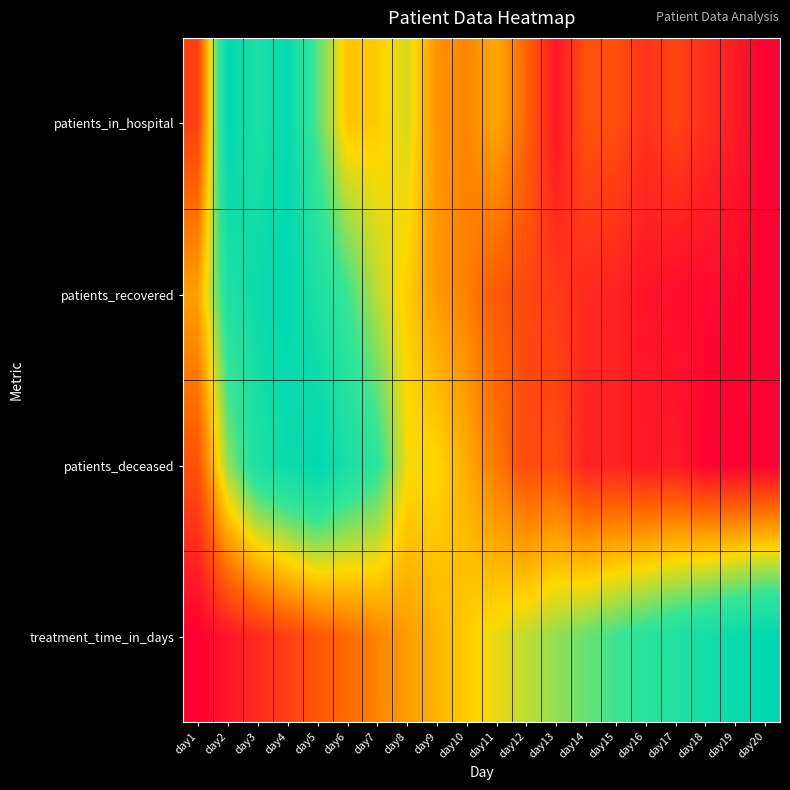

How many distinct data groups are displayed?

4